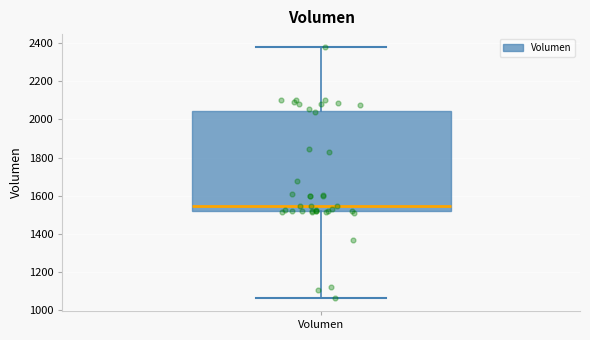

Where does the lower whisker of the box for Volumen end on the y-axis? The values are not printed on the chart, so give them approximately, as read against the axis.

1060